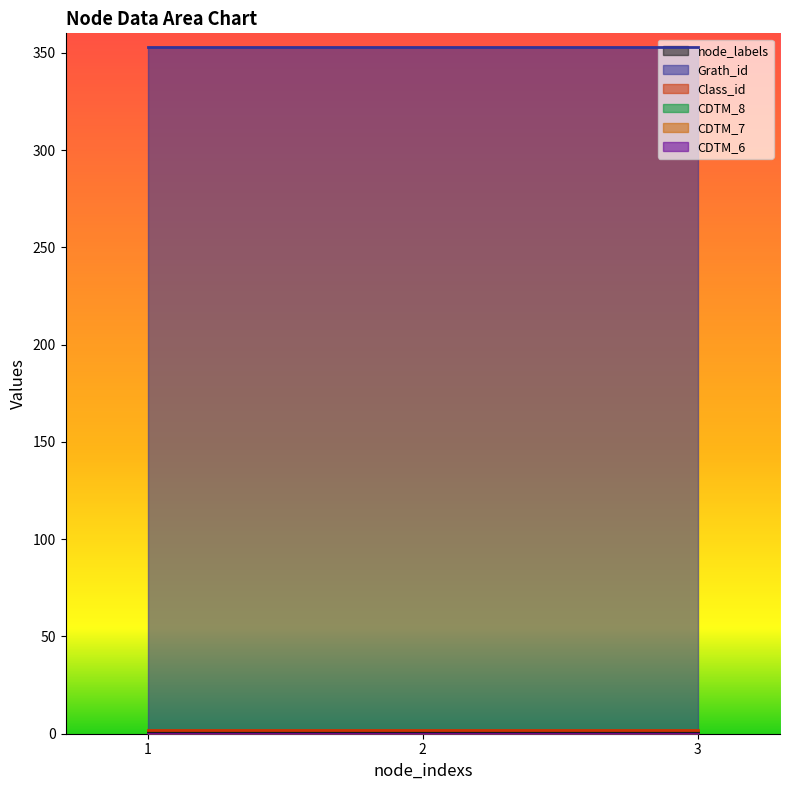

Is it true that Class_id equals 2 at 3?

True